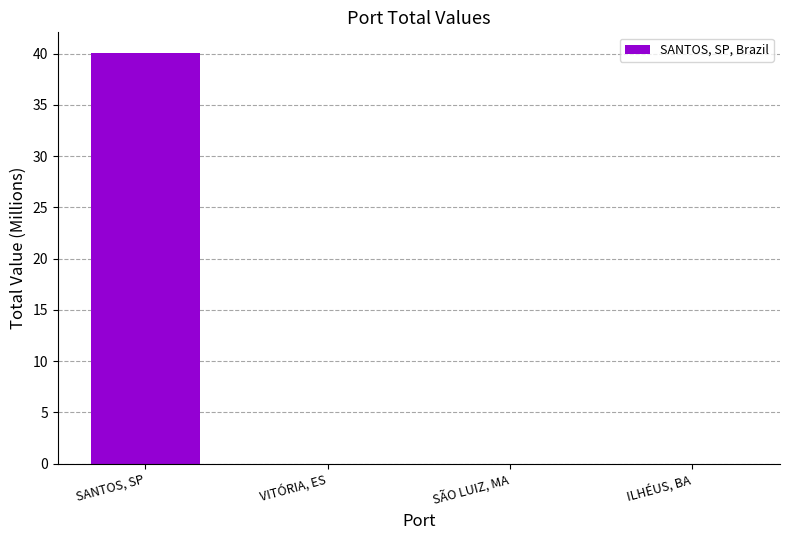

Is it true that the value at SÃO LUIZ, MA is 0.0?

True